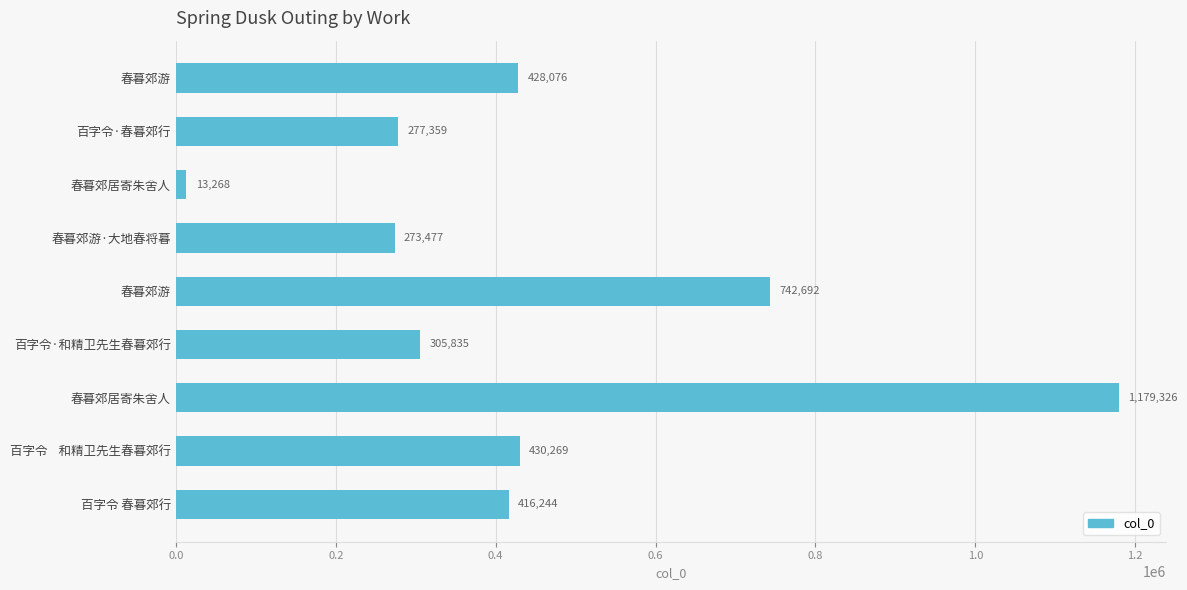

Are the bars grouped side by side (vs. stacked)?

No